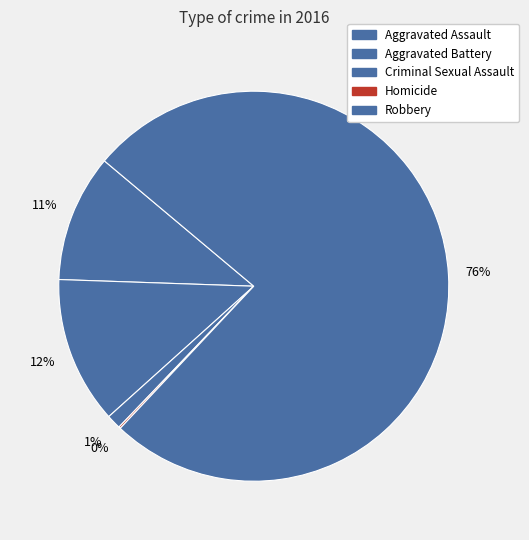

What percentage is the Aggravated Assault slice, to the nearest percent?

11%